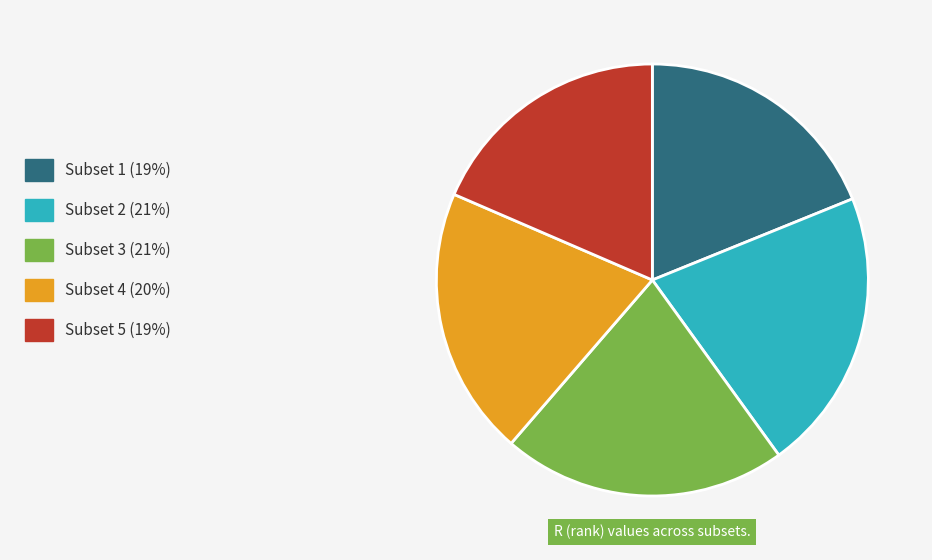

Which has a higher value, Subset 3 (21%) or Subset 1 (19%)?

Subset 3 (21%)